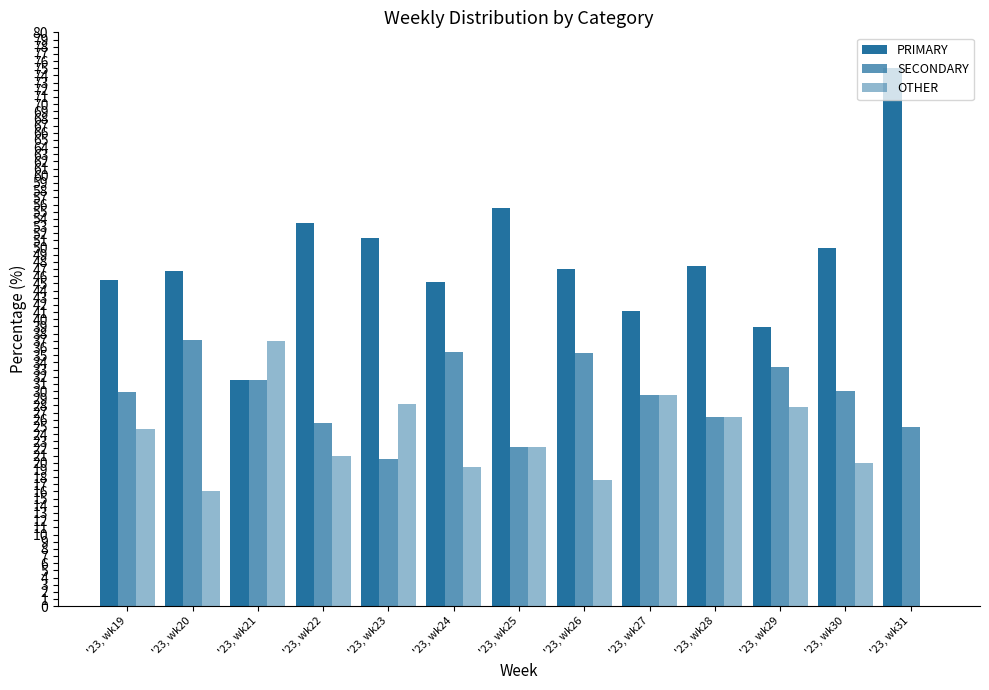

Is it true that PRIMARY equals 75.0 at '23, wk31?

True